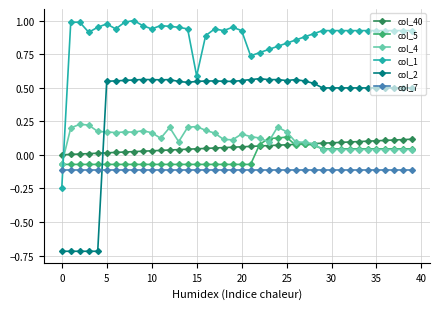

Which series has the widest spread of values?

col_2